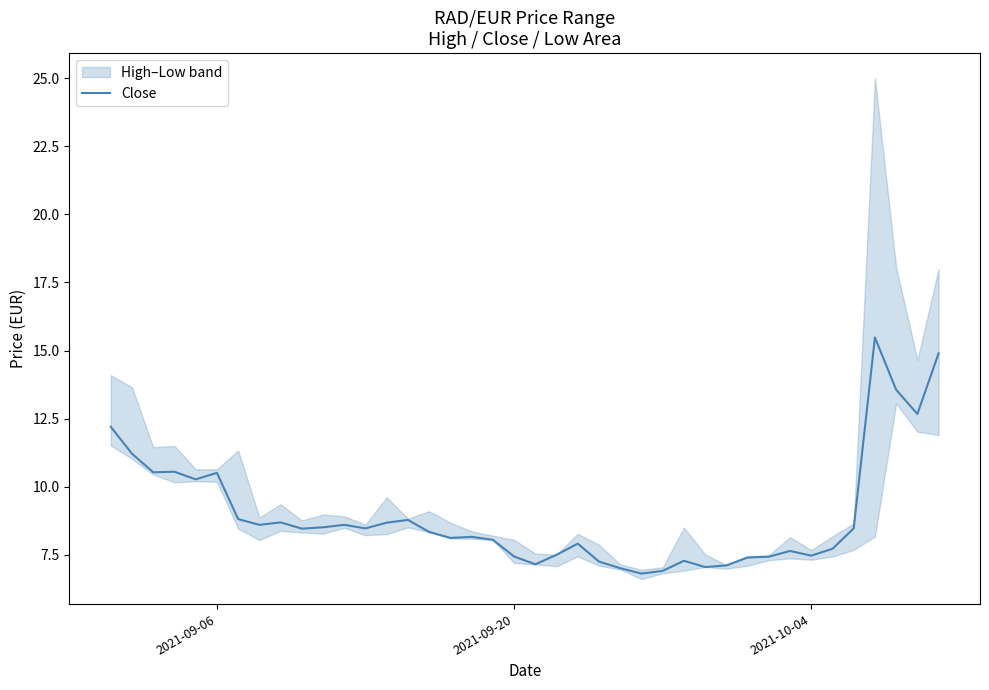

What is the maximum value for Close?

15.5